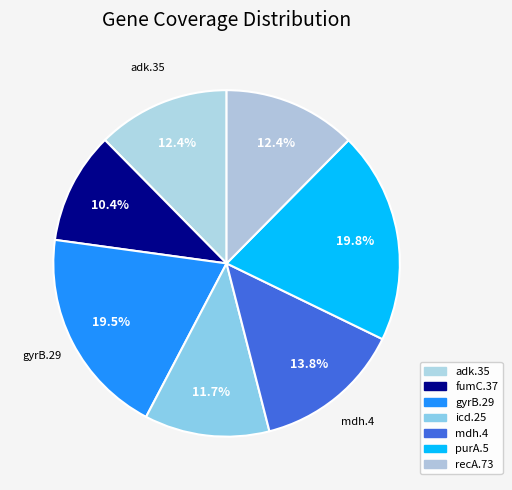

The adk.35 slice represents 1% of the pie. True or false?

False